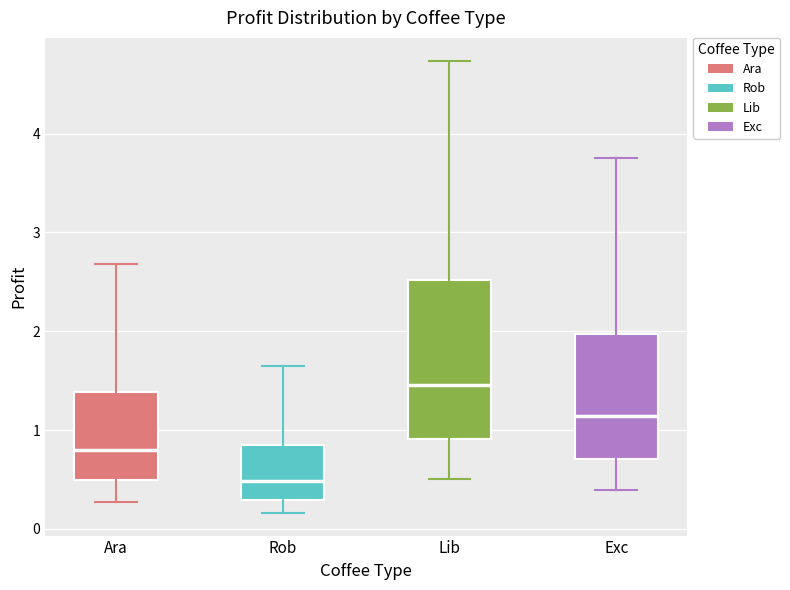

Reading left to right, transcribe this box plot: for each box, give where its median line is, the range the box spans, and where its two whiskers end, as read against the y-axis. The values are not printed on the chart, so give them approximately, as read against the axis.

Ara: median 0.8, box 0.5 to 1.4, whiskers 0.3 to 2.7
Rob: median 0.5, box 0.3 to 0.8, whiskers 0.2 to 1.6
Lib: median 1.5, box 0.9 to 2.5, whiskers 0.5 to 4.7
Exc: median 1.1, box 0.7 to 2.0, whiskers 0.4 to 3.8